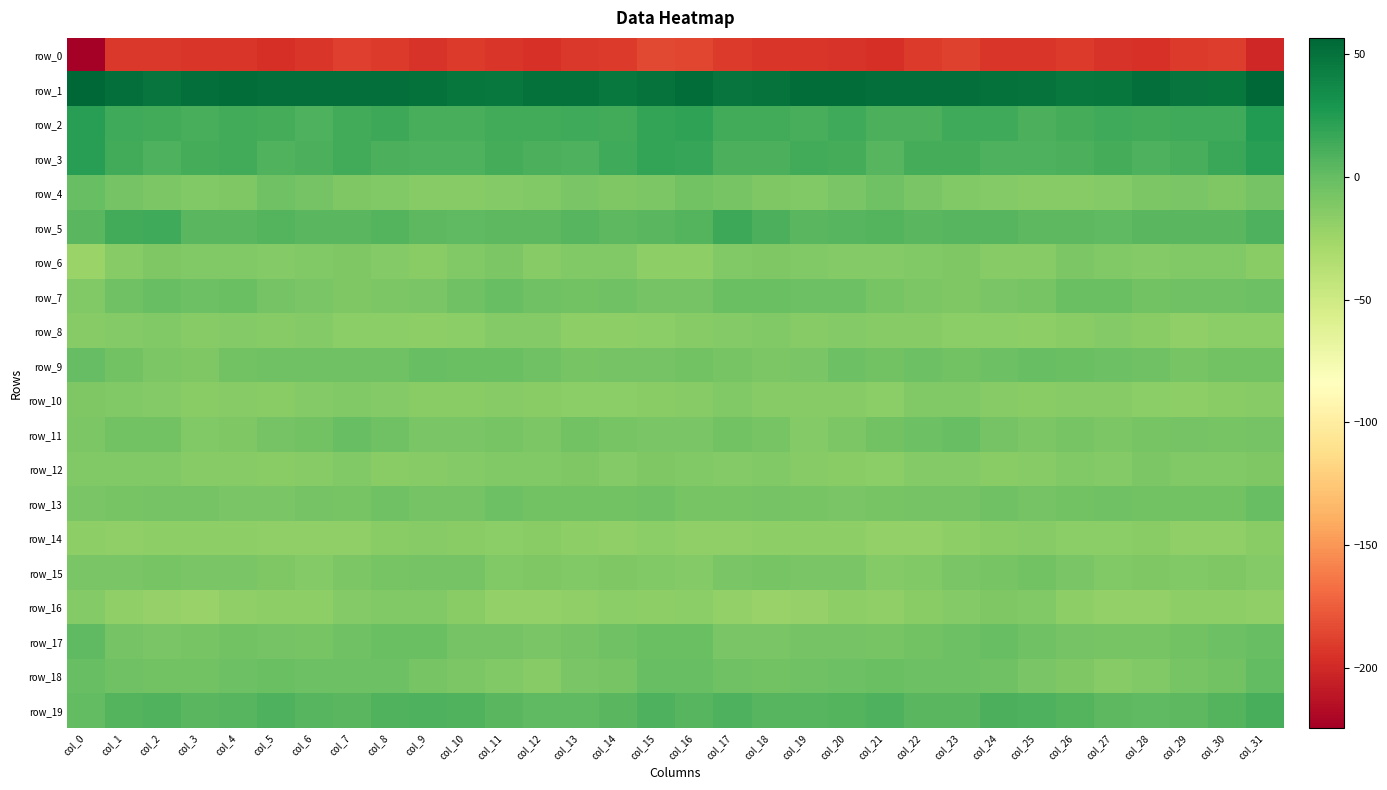

Rank the series at col_23 from highest to lowest value.

row_1, row_2, row_3, row_5, row_19, row_11, row_18, row_17, row_9, row_13, row_15, row_6, row_7, row_4, row_10, row_16, row_12, row_8, row_14, row_0